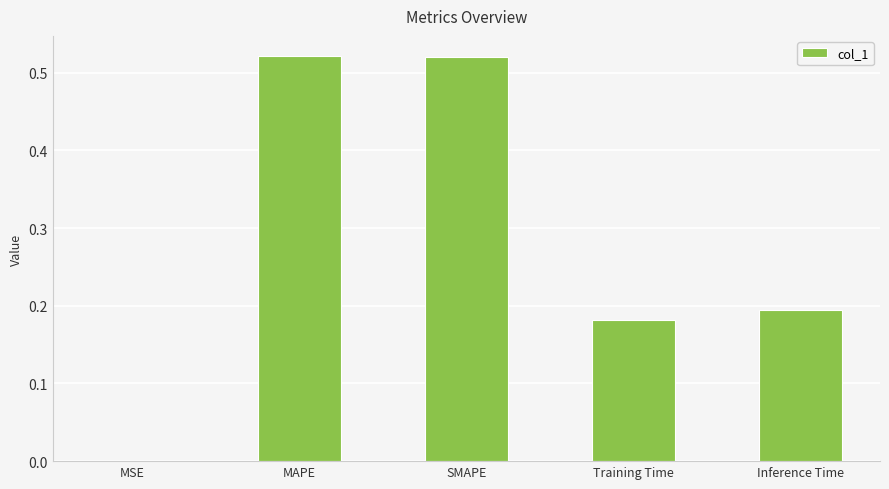

Which has a higher value, Training Time or SMAPE?

SMAPE